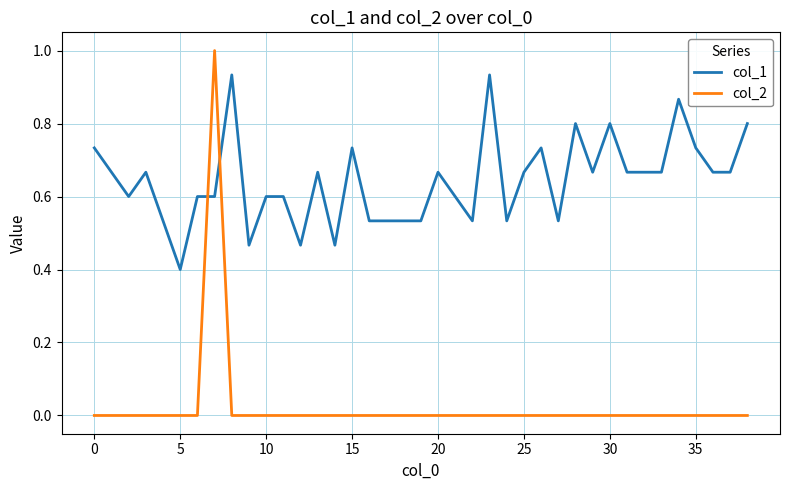

What is the greatest value displayed?

1.0